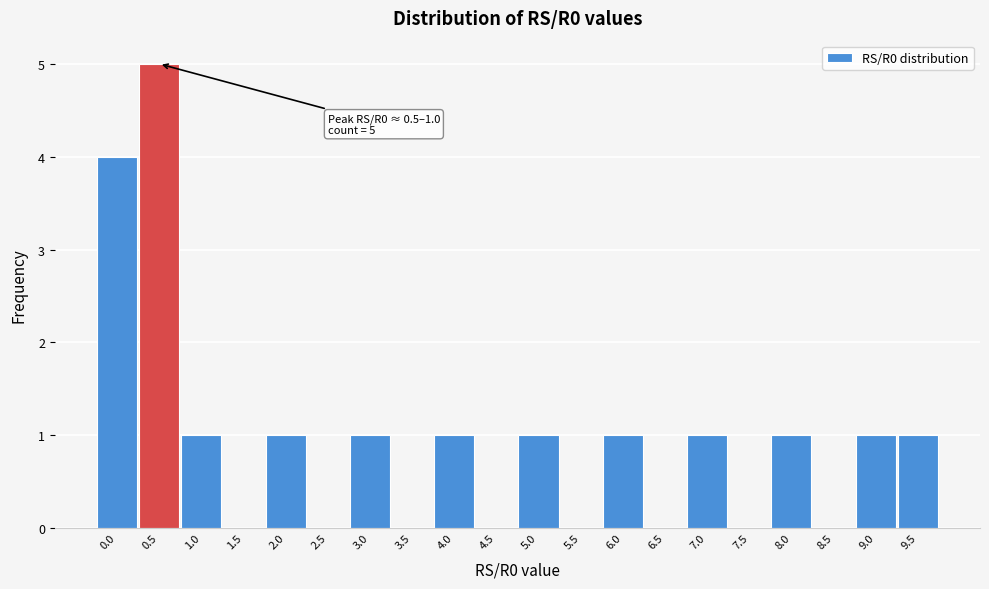

Reading right to left, list all the values displayed in this chart.

9.5=1	9.0=1	8.5=0	8.0=1	7.5=0	7.0=1	6.5=0	6.0=1	5.5=0	5.0=1	4.5=0	4.0=1	3.5=0	3.0=1	2.5=0	2.0=1	1.5=0	1.0=1	0.5=5	0.0=4